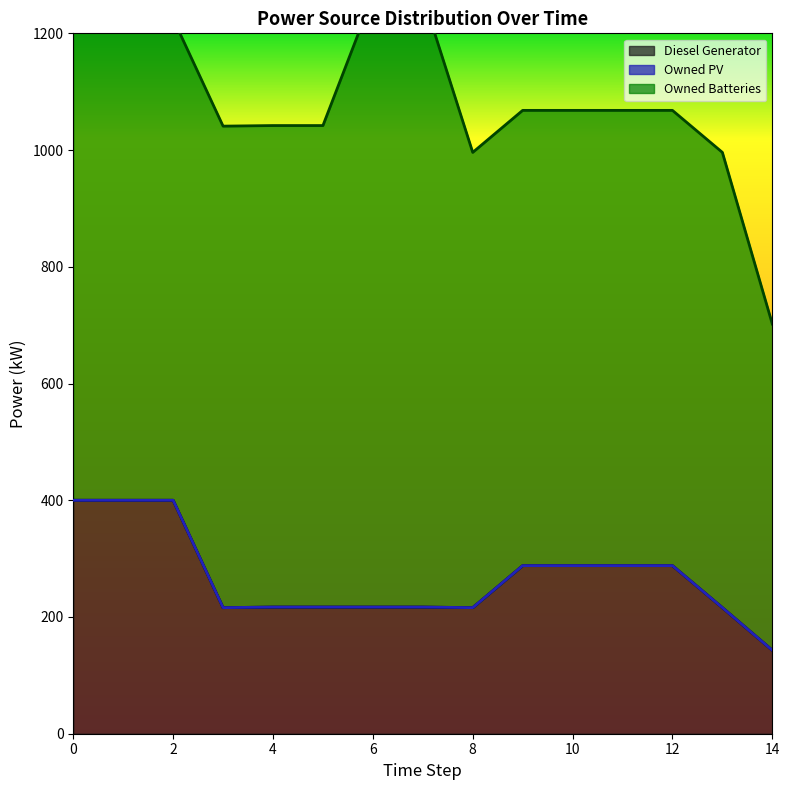

How many lines are shown in the chart?

3